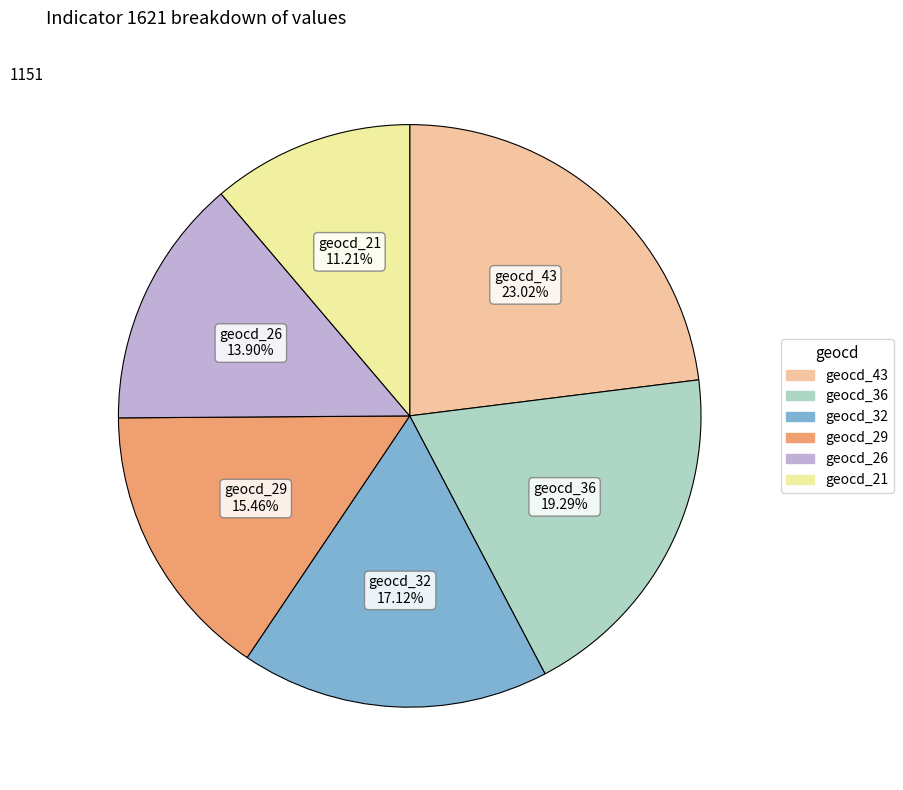

Is there any slice that represents more than half of the pie?

No